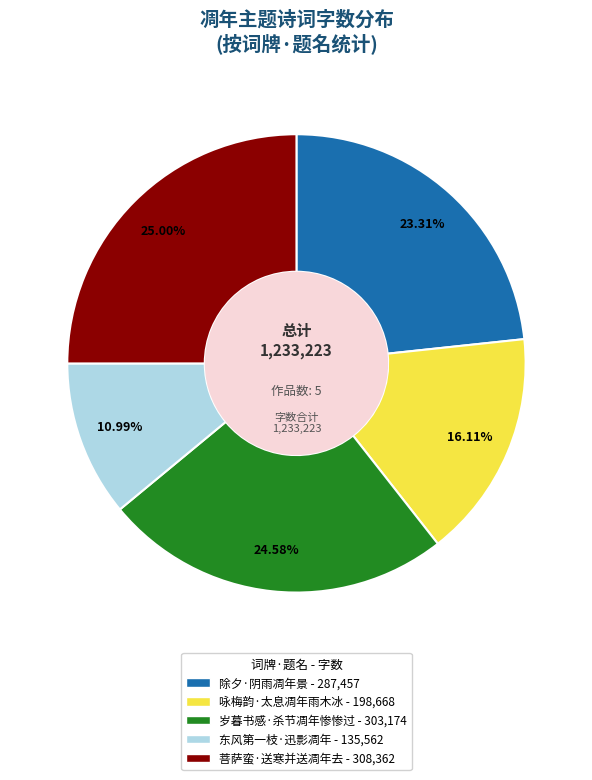

Is there a majority slice in this chart?

No